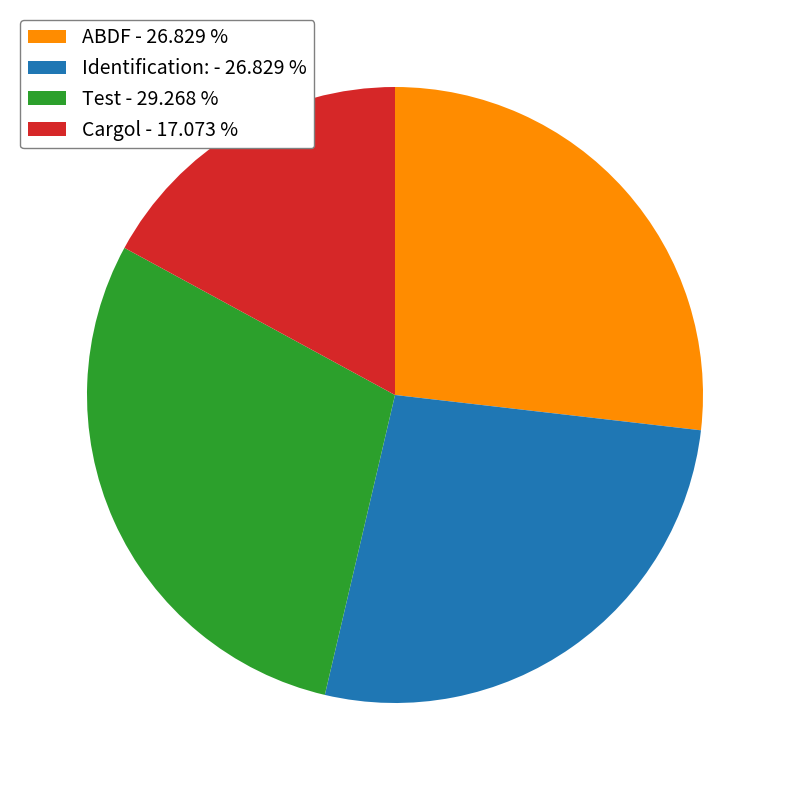

Do ABDF - 26.829 % and Identification: - 26.829 % together represent more than half of the pie?

Yes